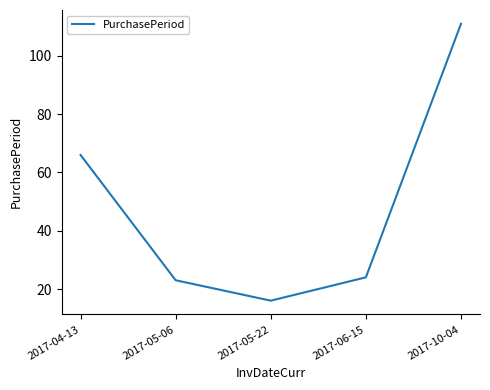

What position from the left is 2017-10-04?

5